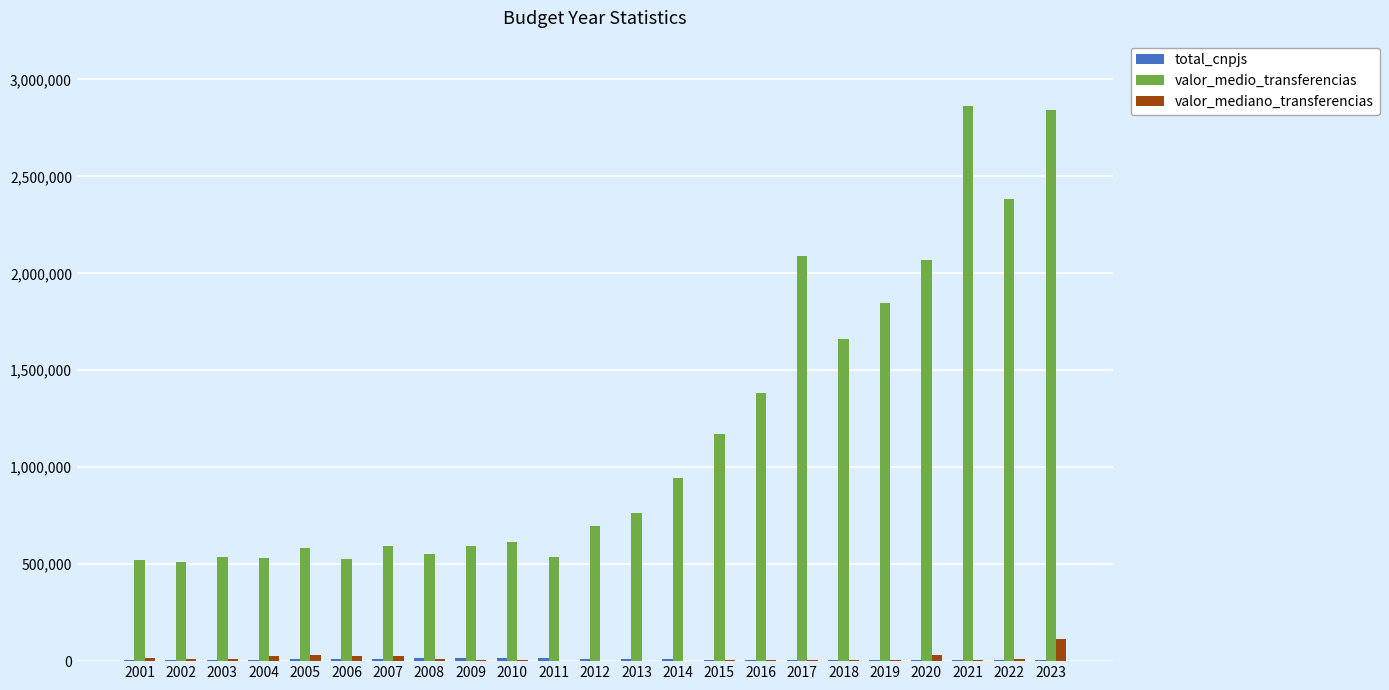

Are the bars grouped side by side (vs. stacked)?

Yes